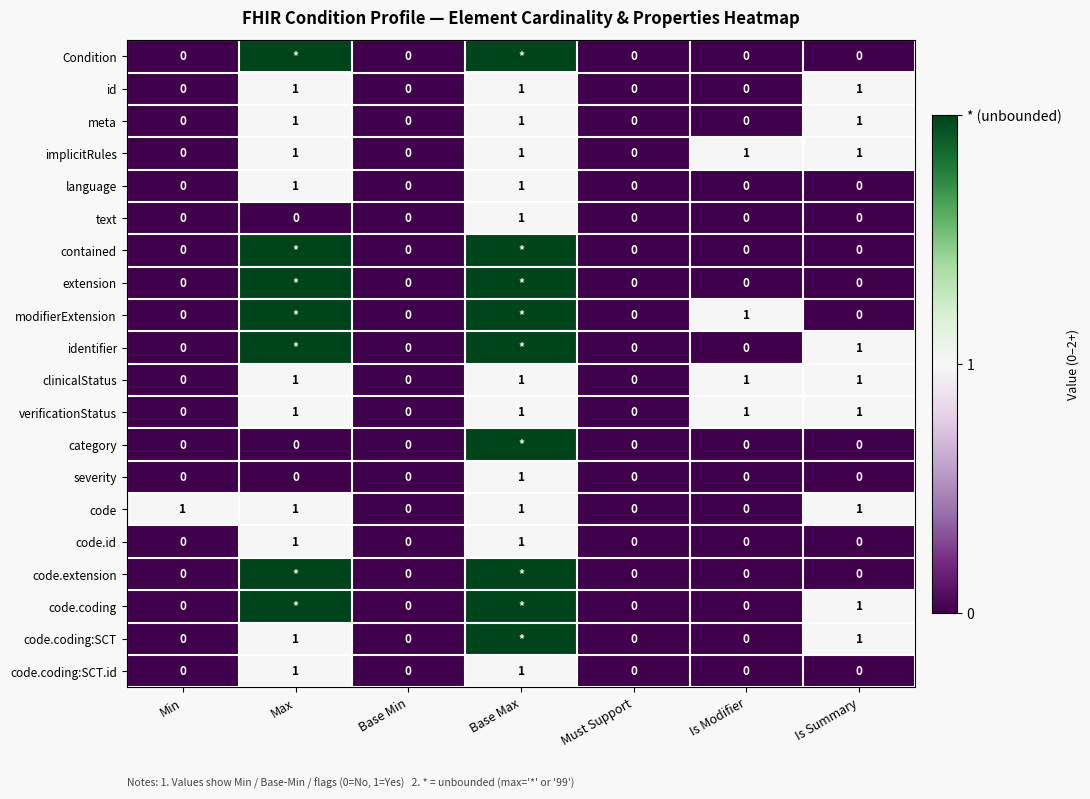

Is it true that severity equals 0 at Min?

True